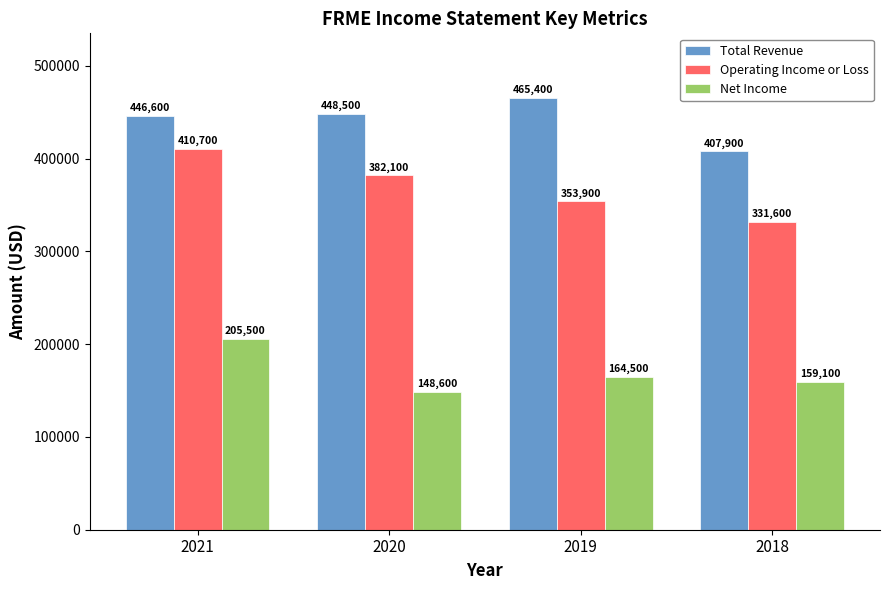

What is the sum of the Operating Income or Loss values at 2020 and 2021?

792800